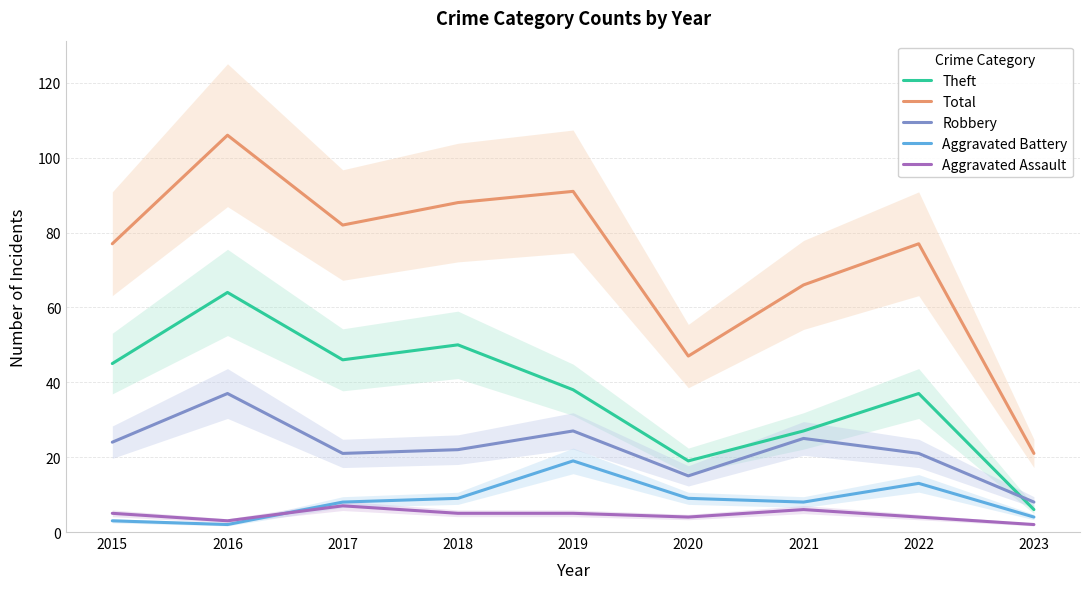

True or false: Aggravated Assault and Theft intersect in this chart.

False